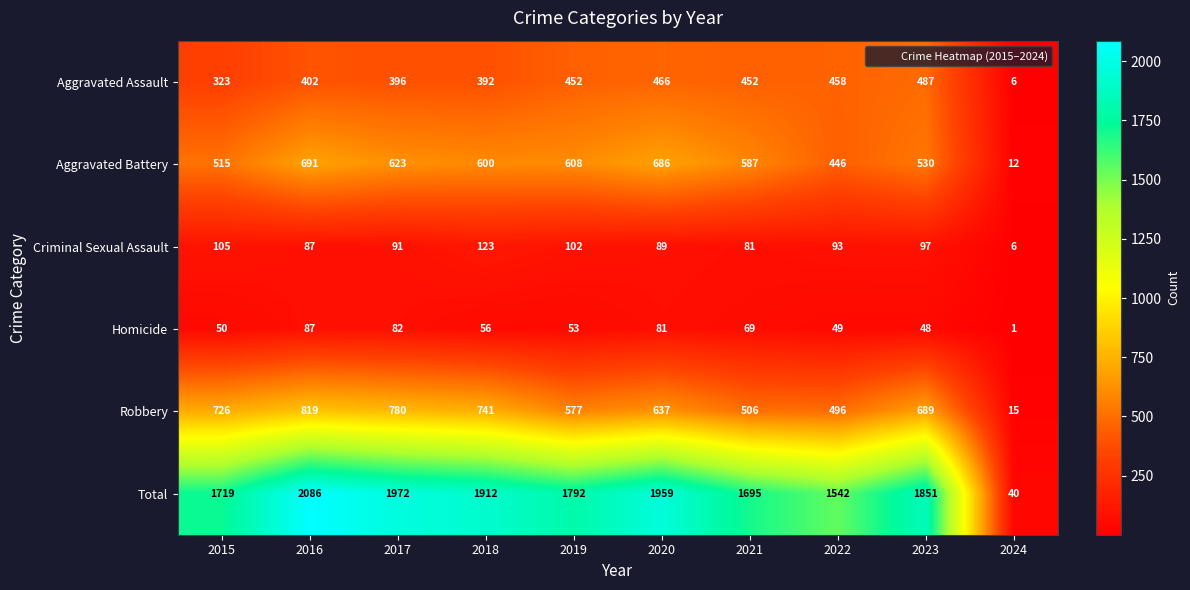

At which label is Aggravated Assault closest to 246?

2015